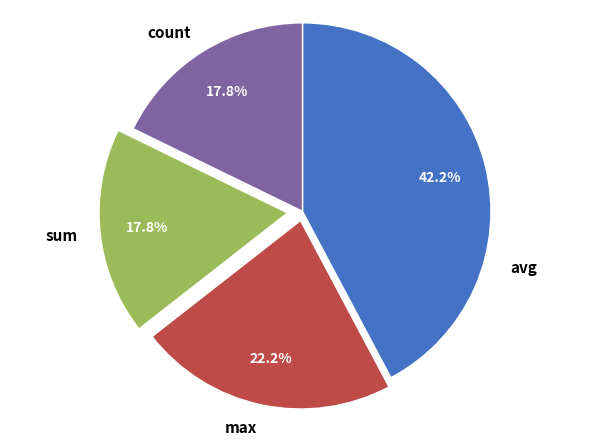

To the nearest percent, what portion does count represent?

18%